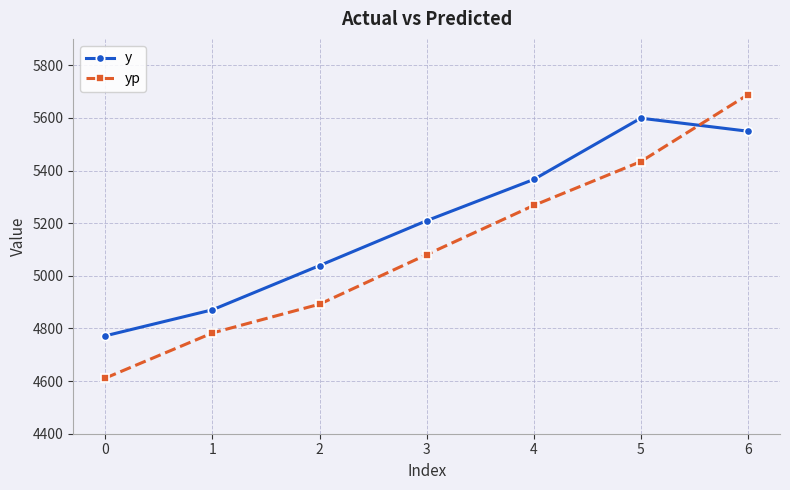

Rank the series by their maximum value, from lowest to highest.

y, yp